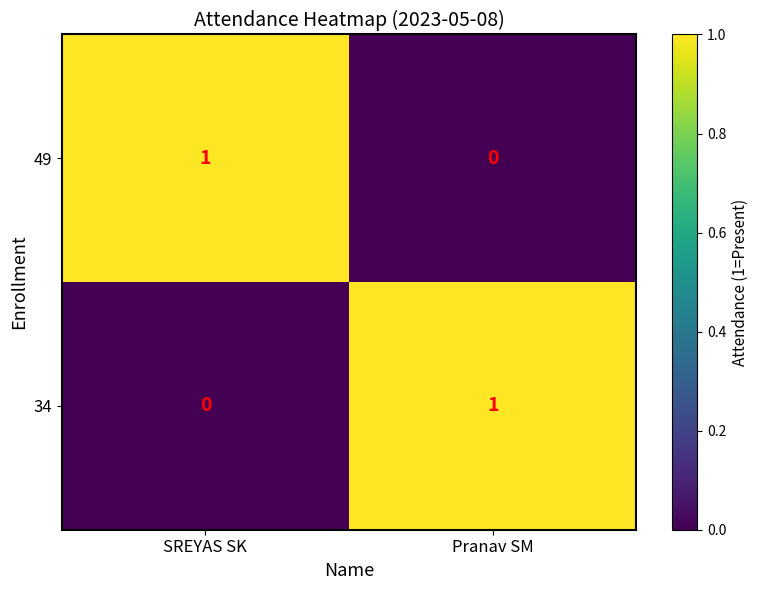

Is the value of 49 at SREYAS SK greater than the value of 34 at SREYAS SK?

Yes